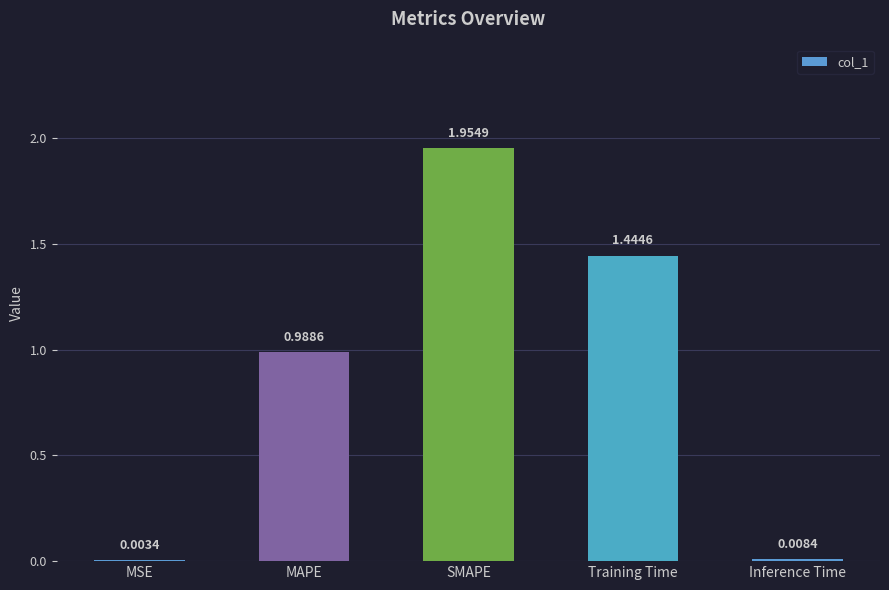

Approximately how many times larger is the value at MAPE compared to Training Time?

0.7